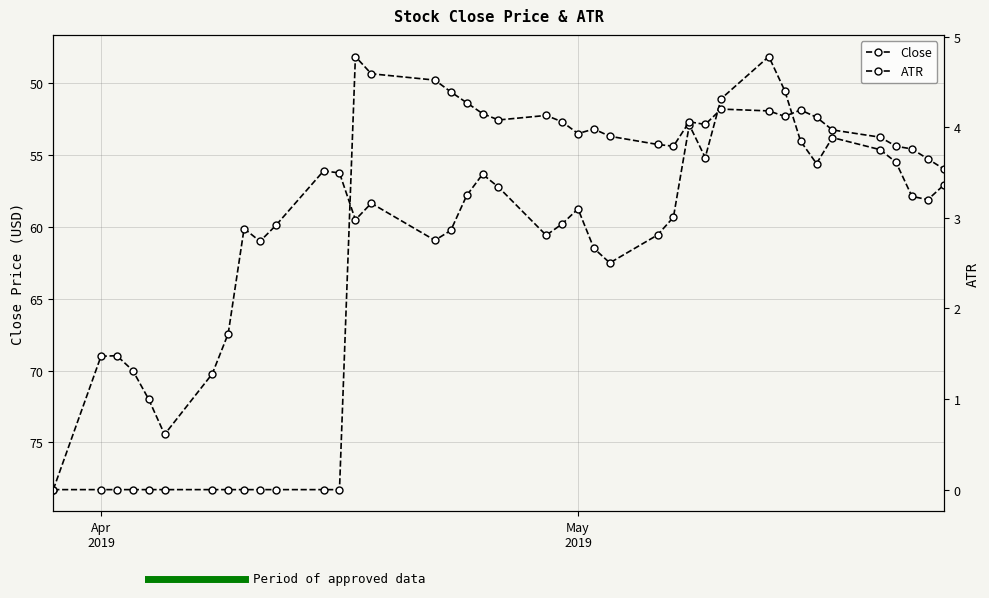

Is this an area chart (filled region under the line)?

No